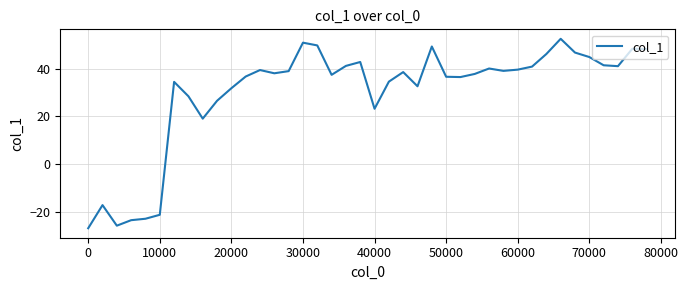

How many lines are shown in the chart?

1